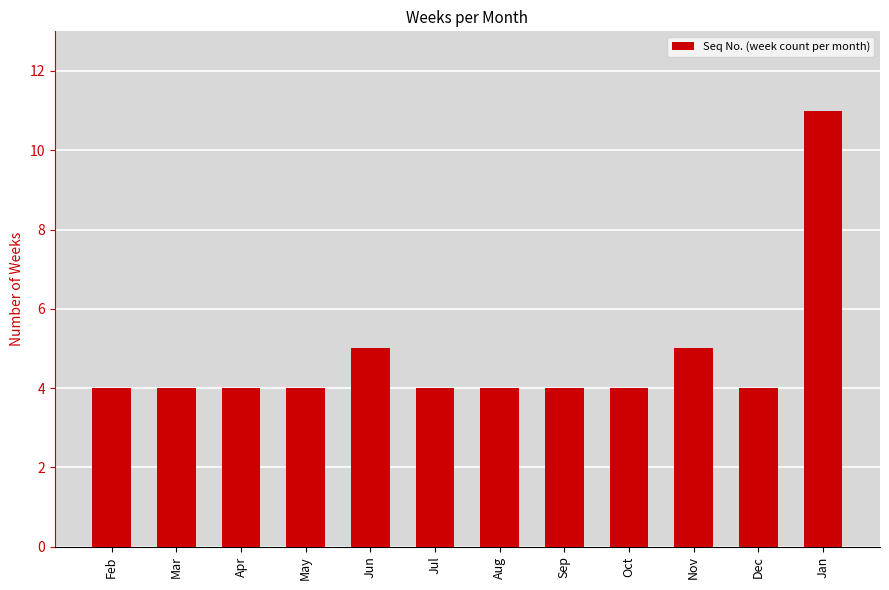

Which has a higher value, May or Jan?

Jan